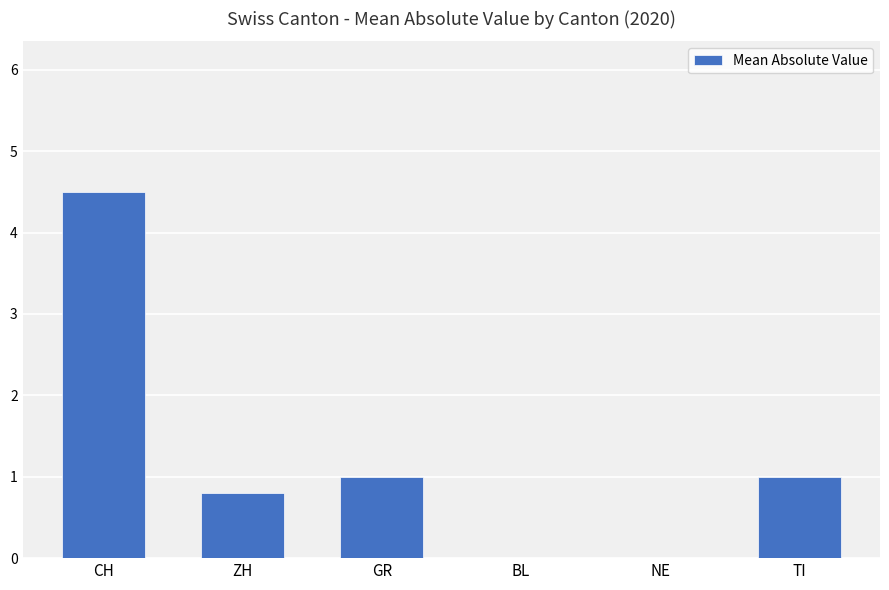

What is the change in value from CH to ZH?

-3.7